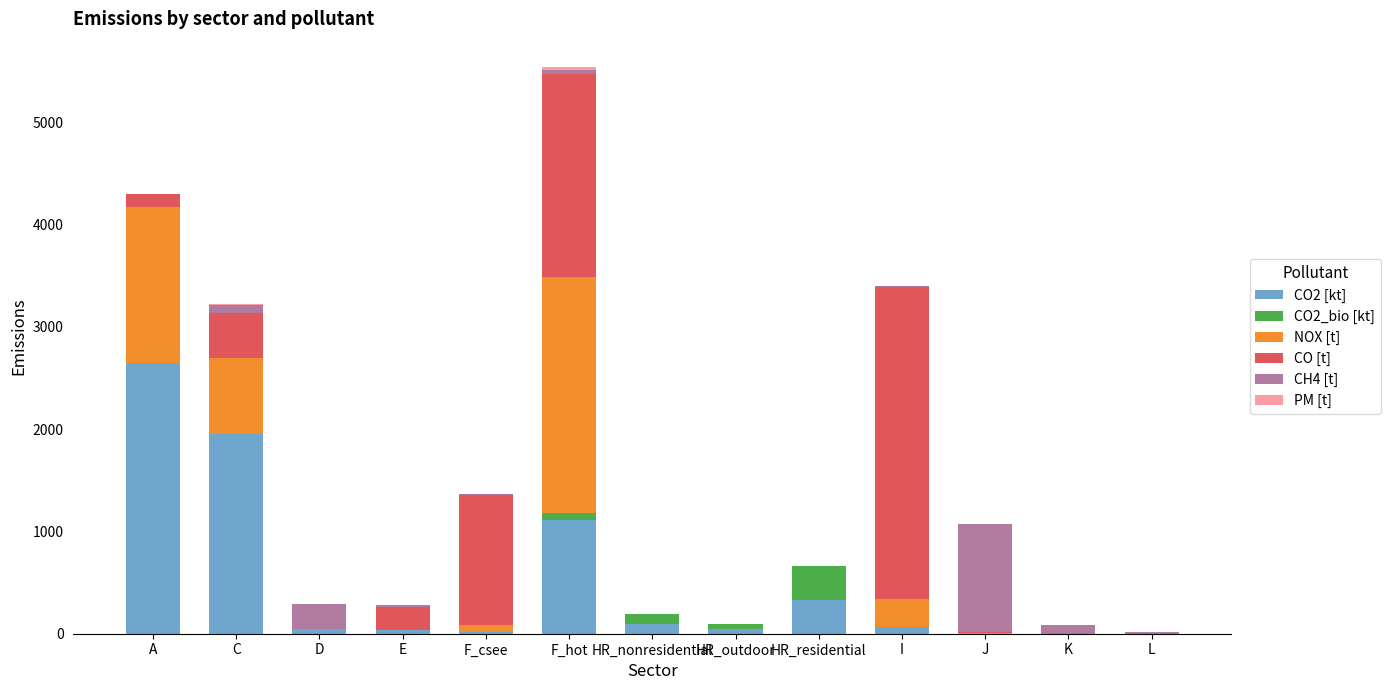

How many data points does each series have?

13